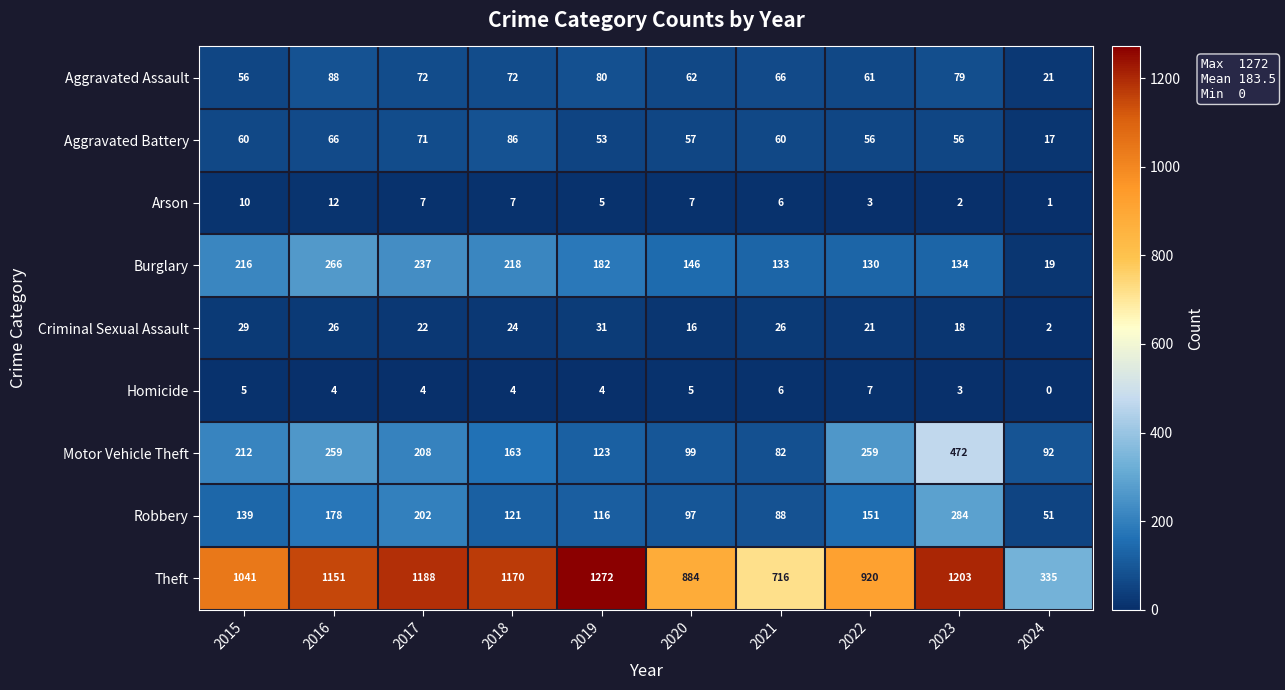

How many data points in Robbery are less than 139?

5